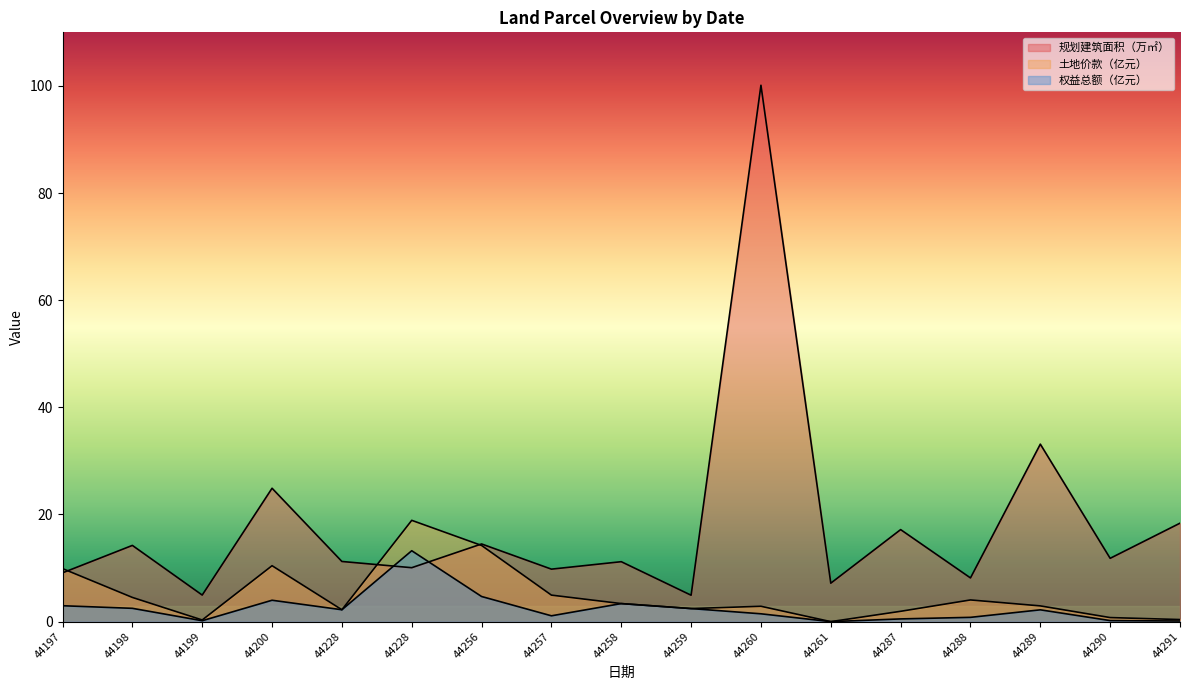

At which category does 权益总额（亿元） reach its first local peak?

44200